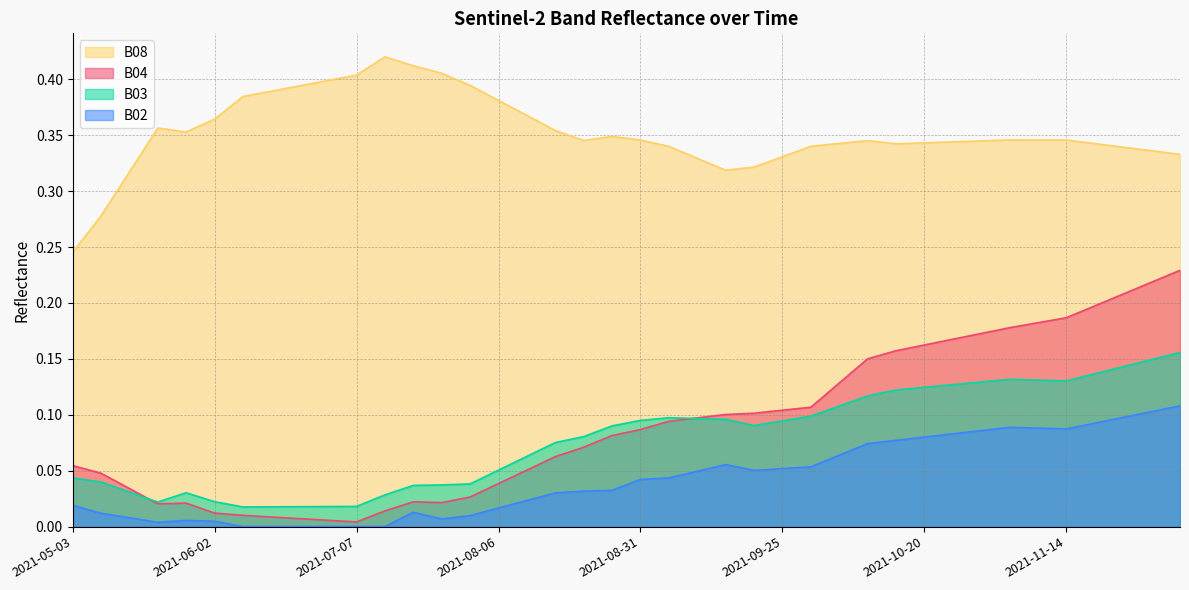

Reading left to right, transcribe all the data shown in this chart.

B02: 0.0	0.0	0.0	0.0	0.0	0.0	0.0	0.0	0.0	0.0	0.0	0.0	0.0	0.0	0.0	0.0	0.0	0.0	0.0	0.0	0.0	0.0	0.0	0.1	0.1	0.1	0.1	0.1	0.1	0.1	0.1	0.1	0.1	0.1	0.1	0.1	0.1	0.1	0.1	0.1
B03: 0.0	0.0	0.0	0.0	0.0	0.0	0.0	0.0	0.0	0.0	0.0	0.0	0.0	0.0	0.0	0.1	0.1	0.1	0.1	0.1	0.1	0.1	0.1	0.1	0.1	0.1	0.1	0.1	0.1	0.1	0.1	0.1	0.1	0.1	0.1	0.1	0.1	0.1	0.1	0.2
B04: 0.1	0.0	0.0	0.0	0.0	0.0	0.0	0.0	0.0	0.0	0.0	0.0	0.0	0.0	0.0	0.0	0.1	0.1	0.1	0.1	0.1	0.1	0.1	0.1	0.1	0.1	0.1	0.1	0.2	0.2	0.2	0.2	0.2	0.2	0.2	0.2	0.2	0.2	0.2	0.2
B08: 0.2	0.3	0.3	0.4	0.4	0.4	0.4	0.4	0.4	0.4	0.4	0.4	0.4	0.4	0.4	0.4	0.4	0.4	0.3	0.3	0.3	0.3	0.3	0.3	0.3	0.3	0.3	0.3	0.3	0.3	0.3	0.3	0.3	0.3	0.3	0.3	0.3	0.3	0.3	0.3